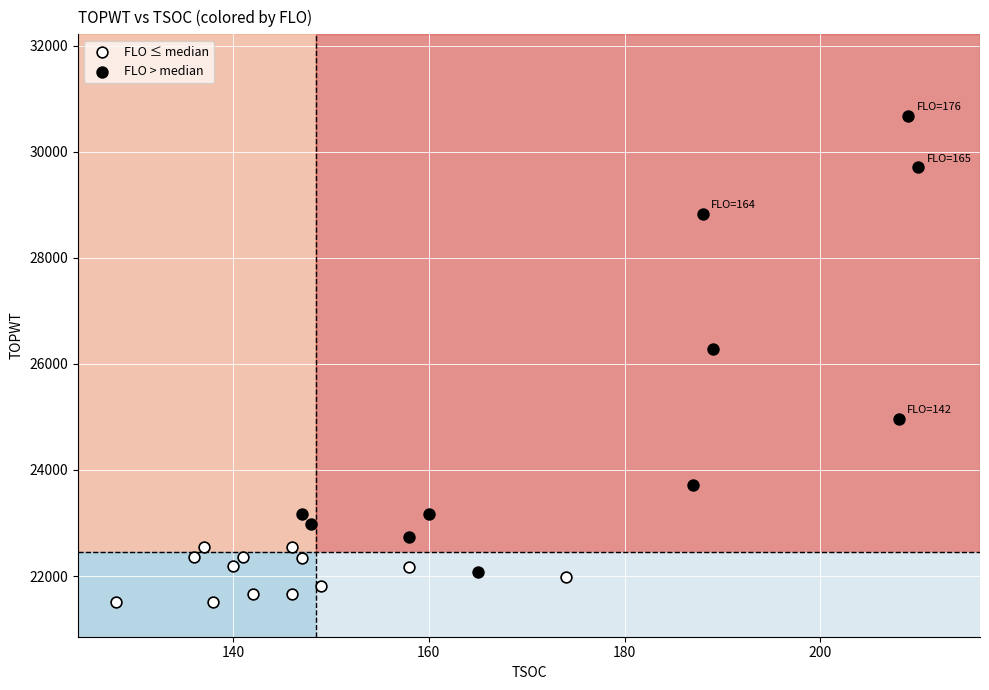

Which series reaches the maximum Y coordinate?

FLO > median